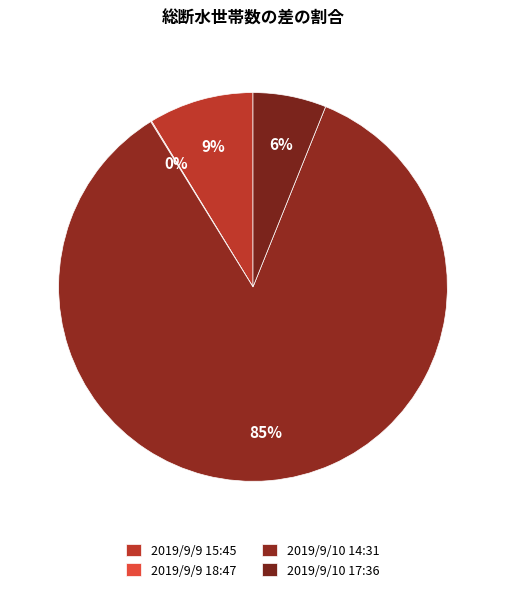

How much of the chart is everything except 2019/9/10 17:36?

93.9%